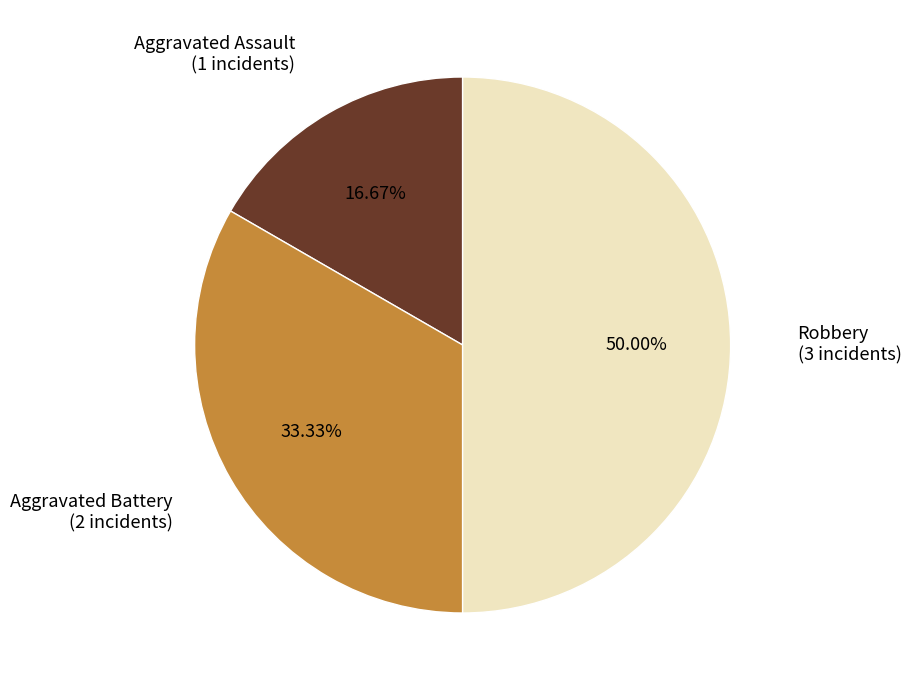

Count the number of slices in the pie.

3